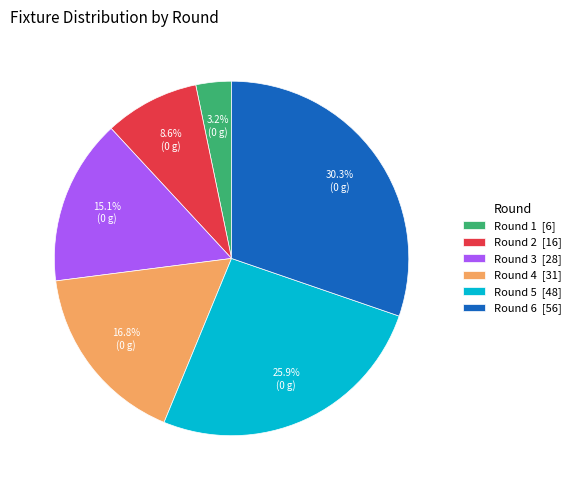

To the nearest percent, what is the difference between the largest and smallest slice percentages?

27%